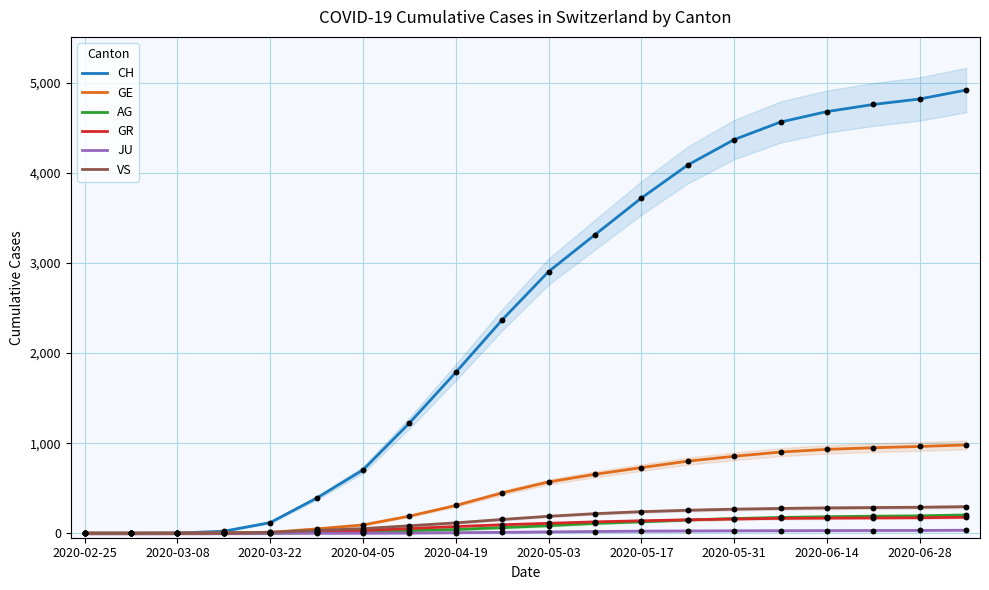

At how many categories does at least one series exceed 2694?

10